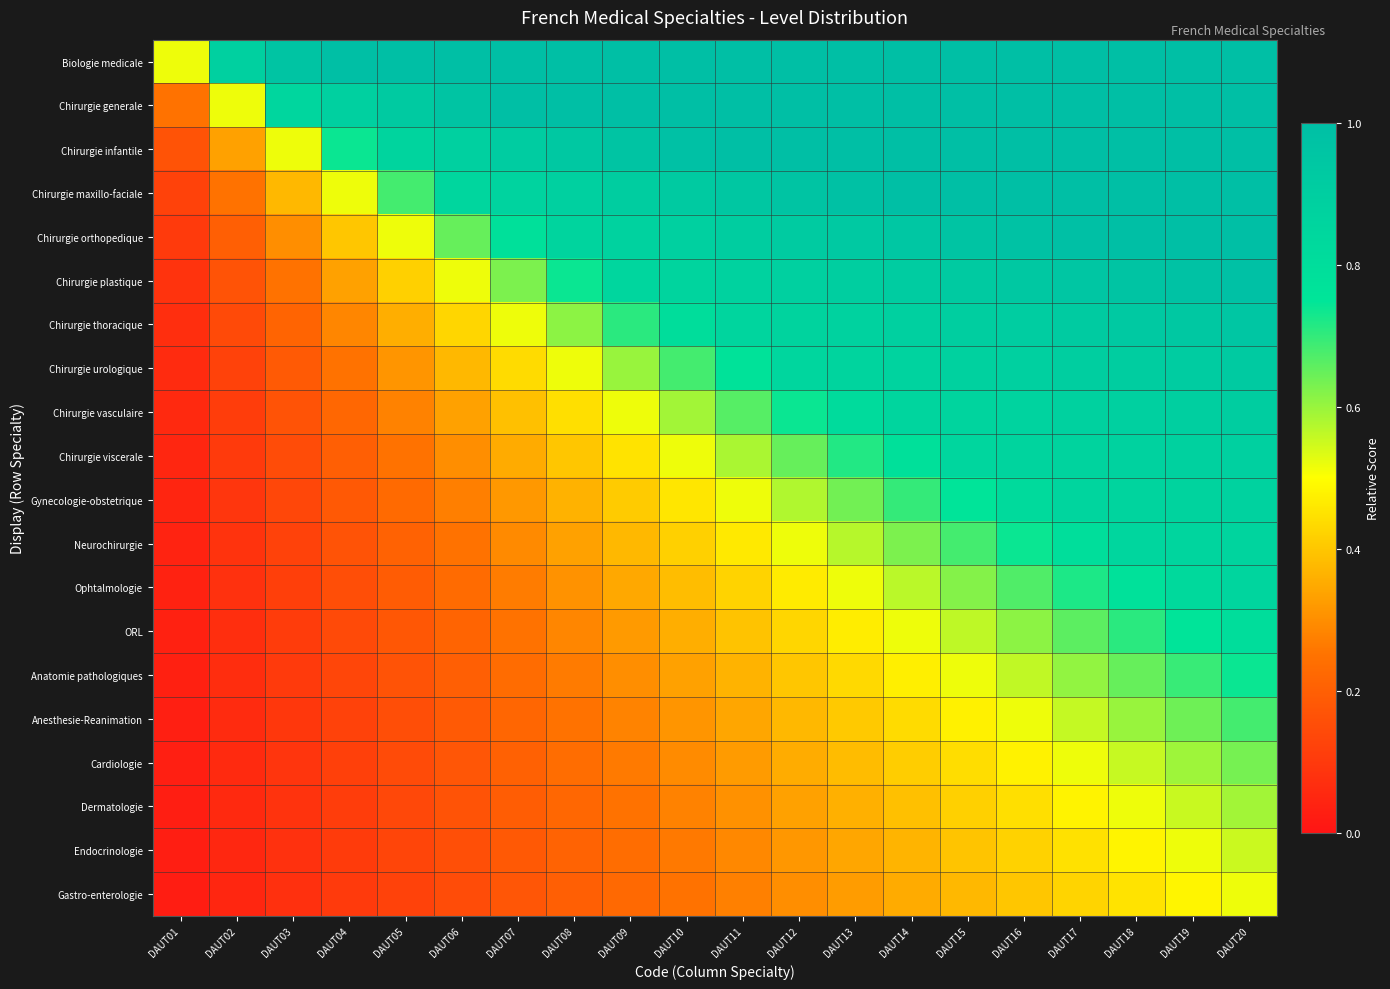

What is the total value across all series at DAUT09?

10.9